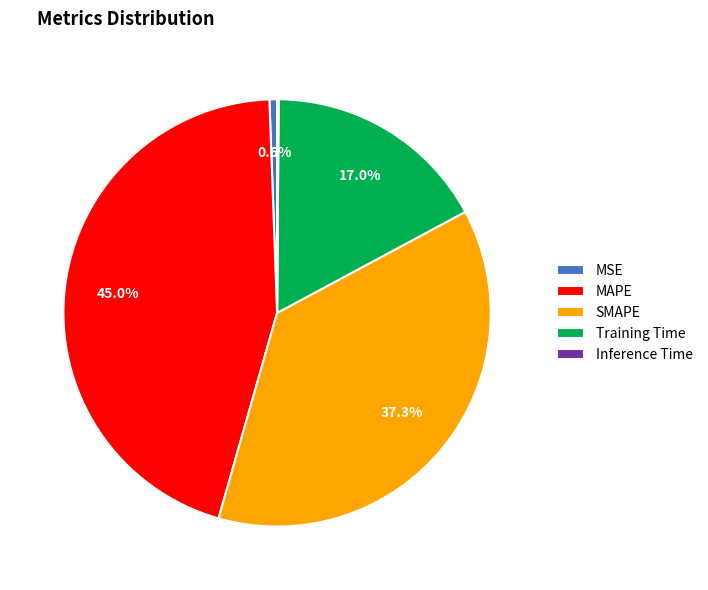

To the nearest percent, what is the average slice percentage?

20%